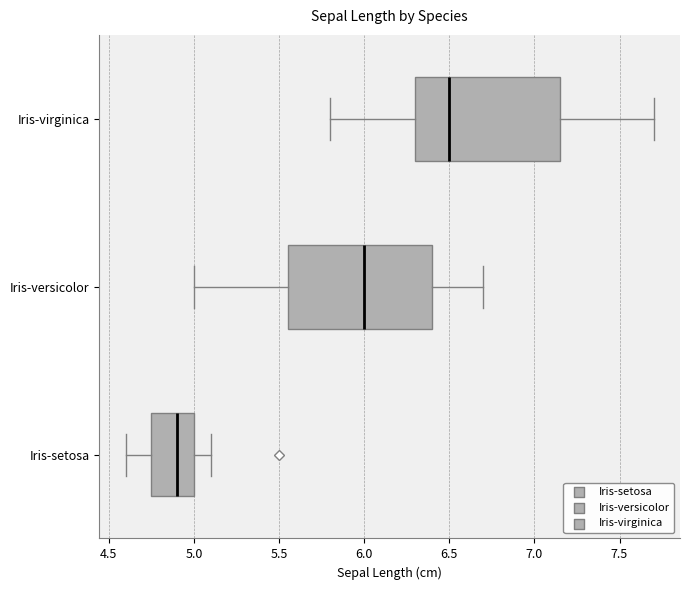

Reading bottom to top, read every box against the x-axis: the position of its median line, the range the box covers, and the ends of its whiskers. The values are not printed on the chart, so give them approximately, as read against the axis.

Iris-setosa: median 4.90, box 4.75 to 5.00, whiskers 4.60 to 5.10
Iris-versicolor: median 6.00, box 5.55 to 6.40, whiskers 5.00 to 6.70
Iris-virginica: median 6.50, box 6.30 to 7.15, whiskers 5.80 to 7.70